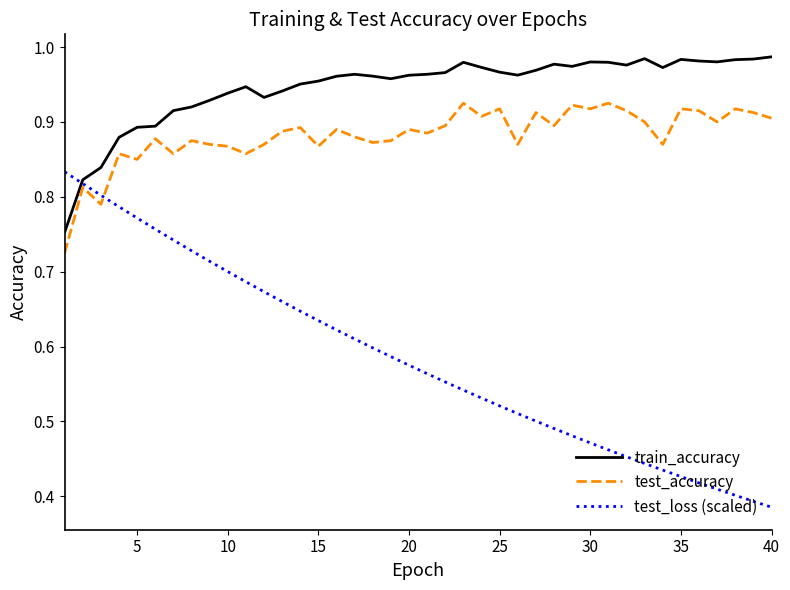

Is this an area chart (filled region under the line)?

No